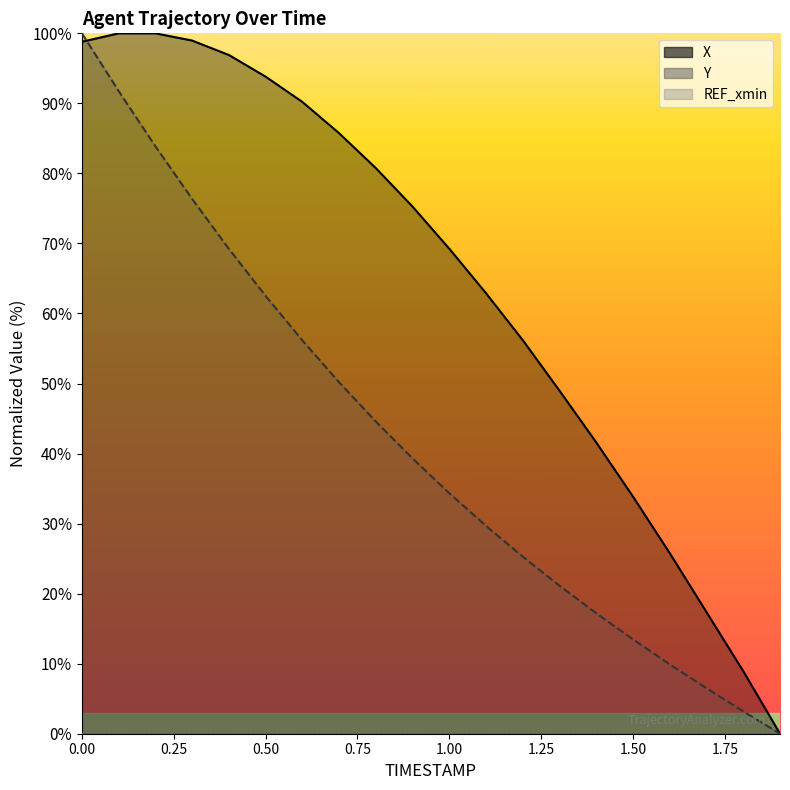

Rank the series by their average value, from lowest to highest.

Y, X